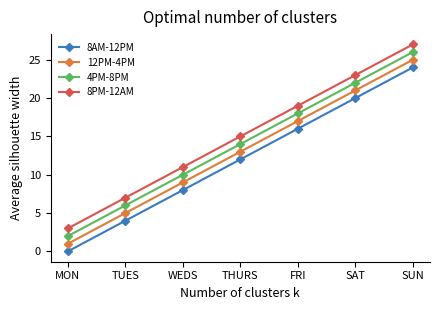

What is the total value across all series at SUN?

102